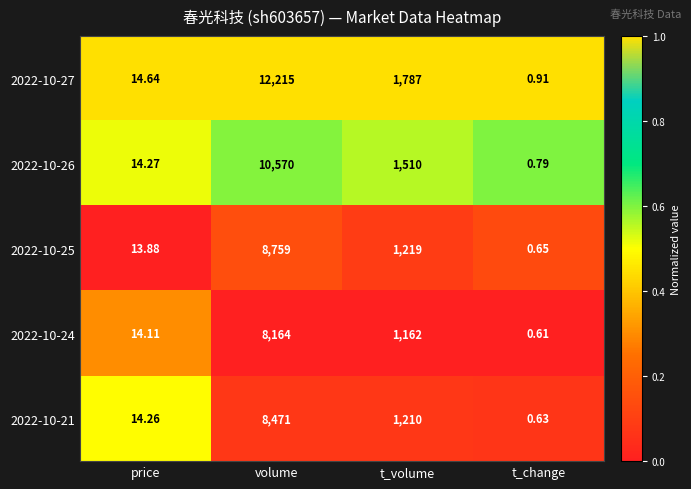

Count the number of categories in the chart.

4